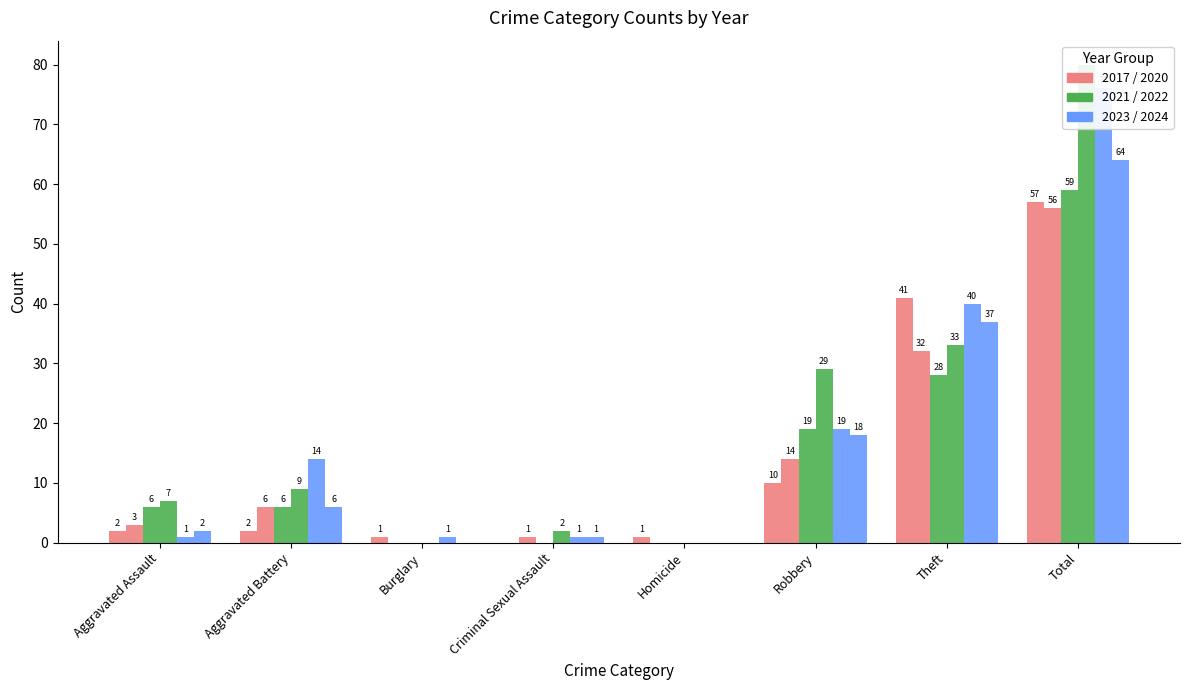

How many data points in 2023 are above 14?

3